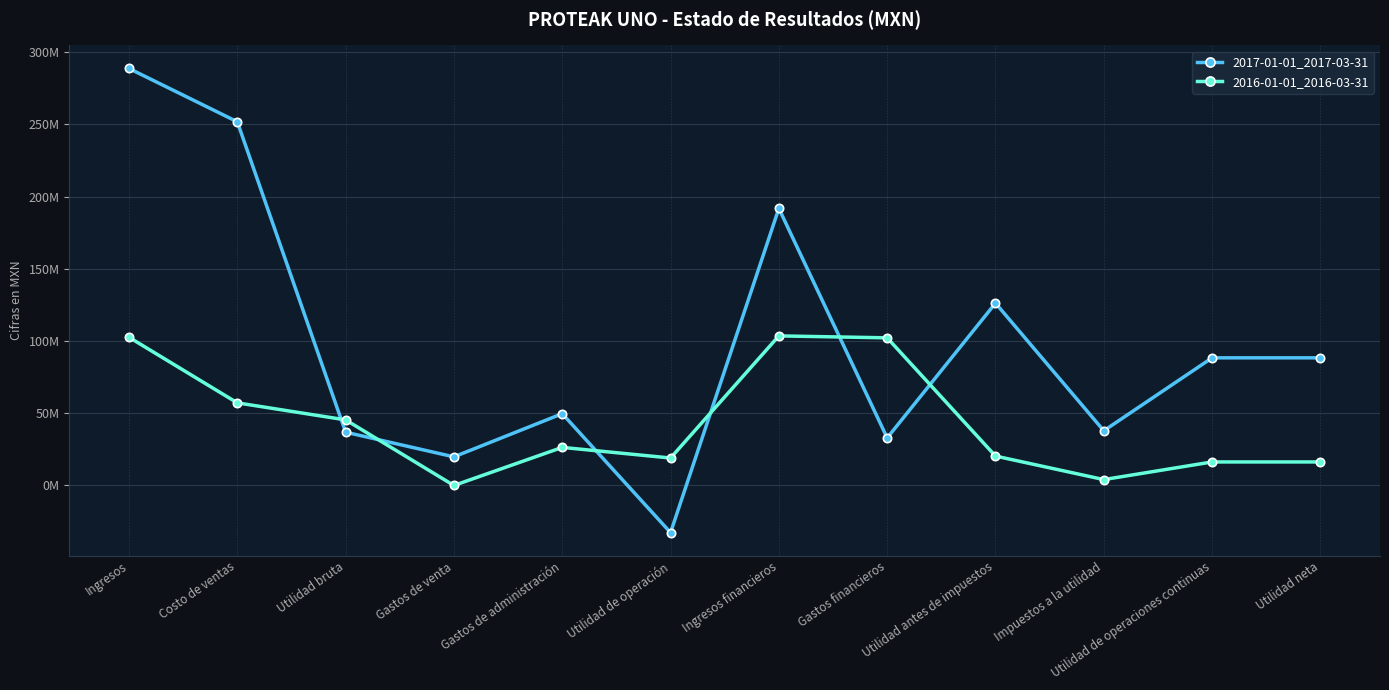

The value of 2016-01-01_2016-03-31 at Ingresos financieros is 185751950. True or false?

False